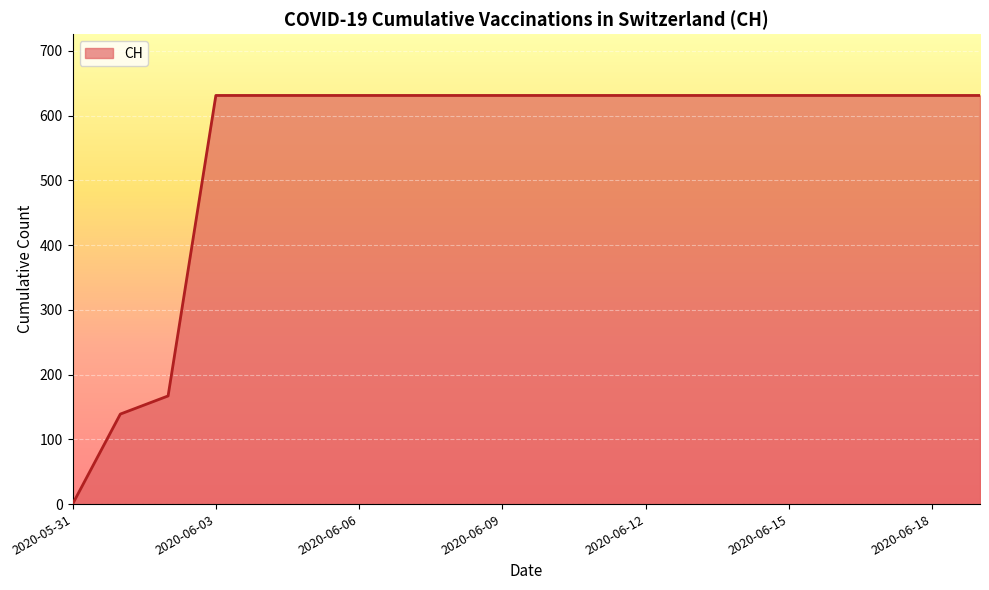

How many values are above zero?

19